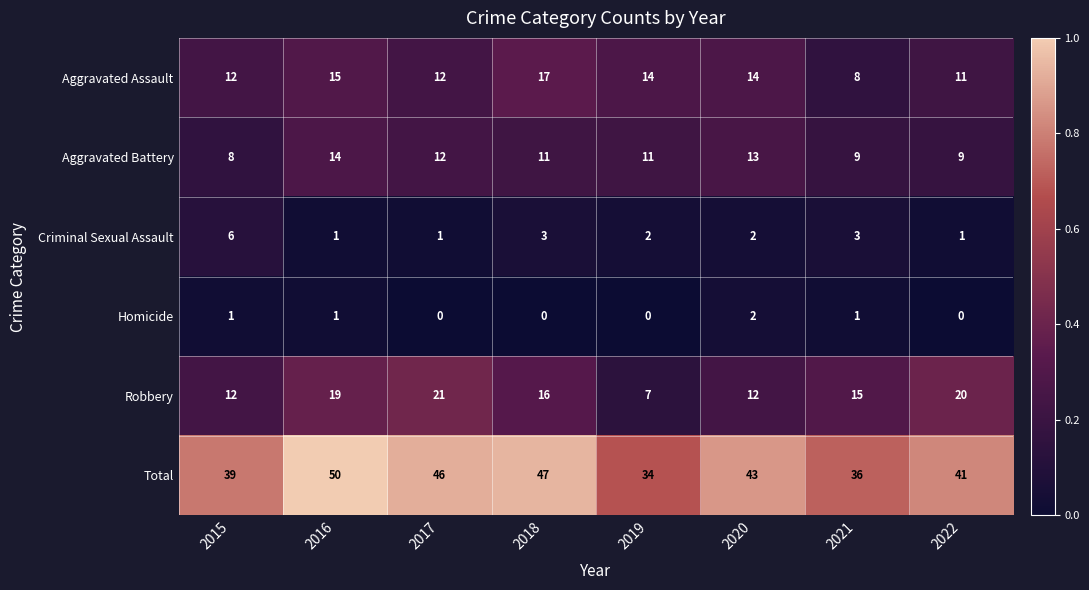

Which series has the largest range (max minus min)?

Total